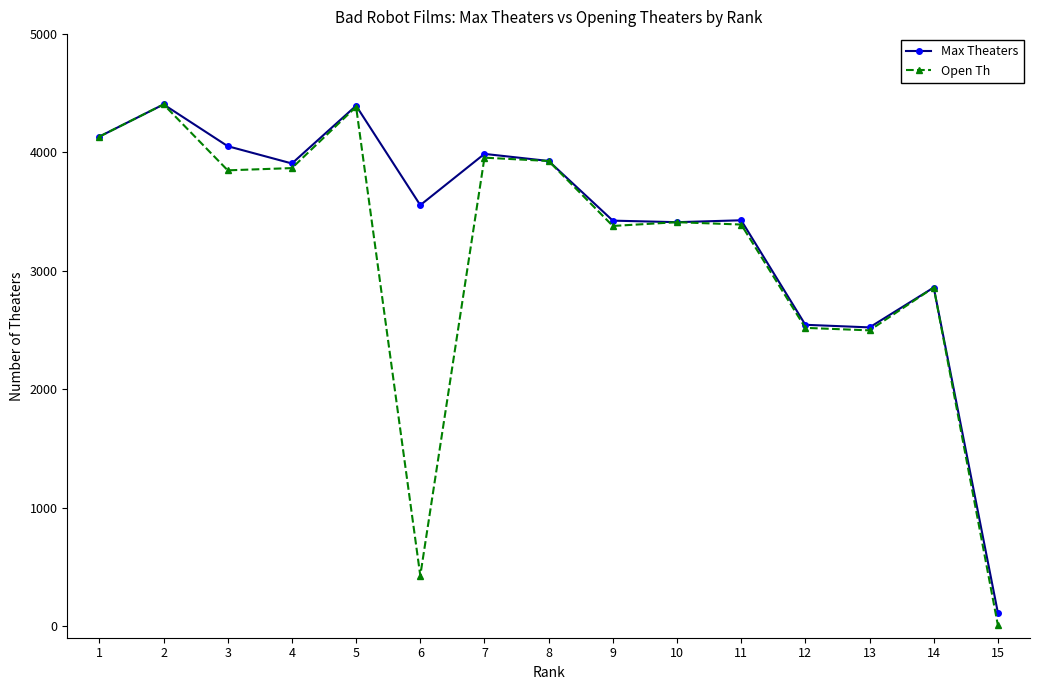

Which series has the largest total across all categories?

Max Theaters